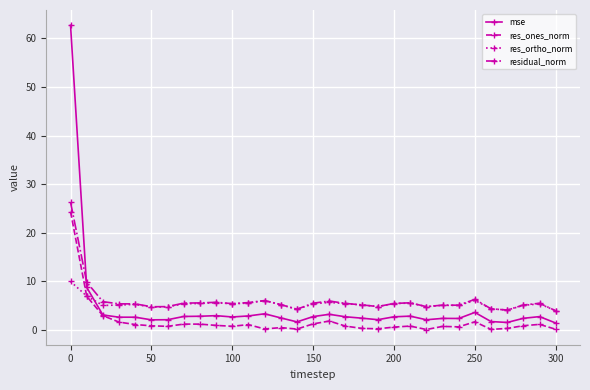

What is the lowest value of the res_ortho_norm series?

3.9